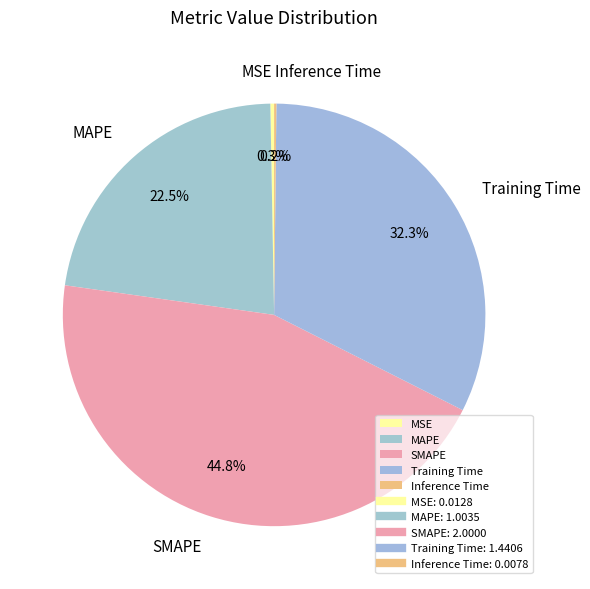

Which has a higher value, Training Time or MSE?

Training Time